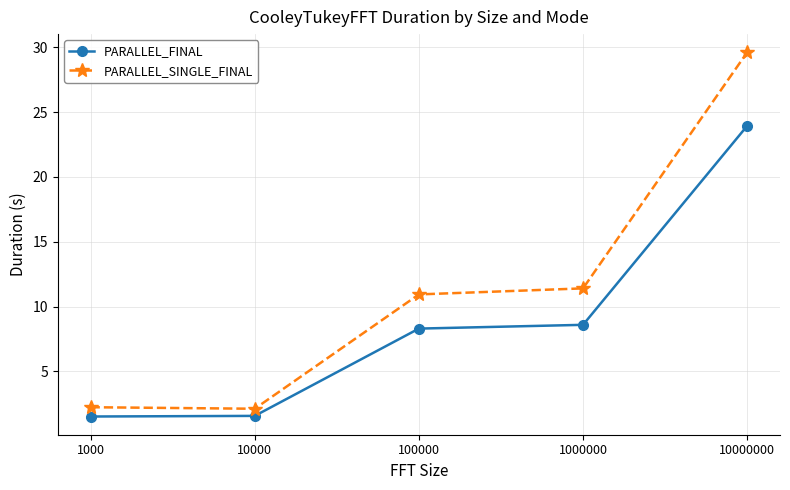

Where does the PARALLEL_FINAL series first go above 8?

100000